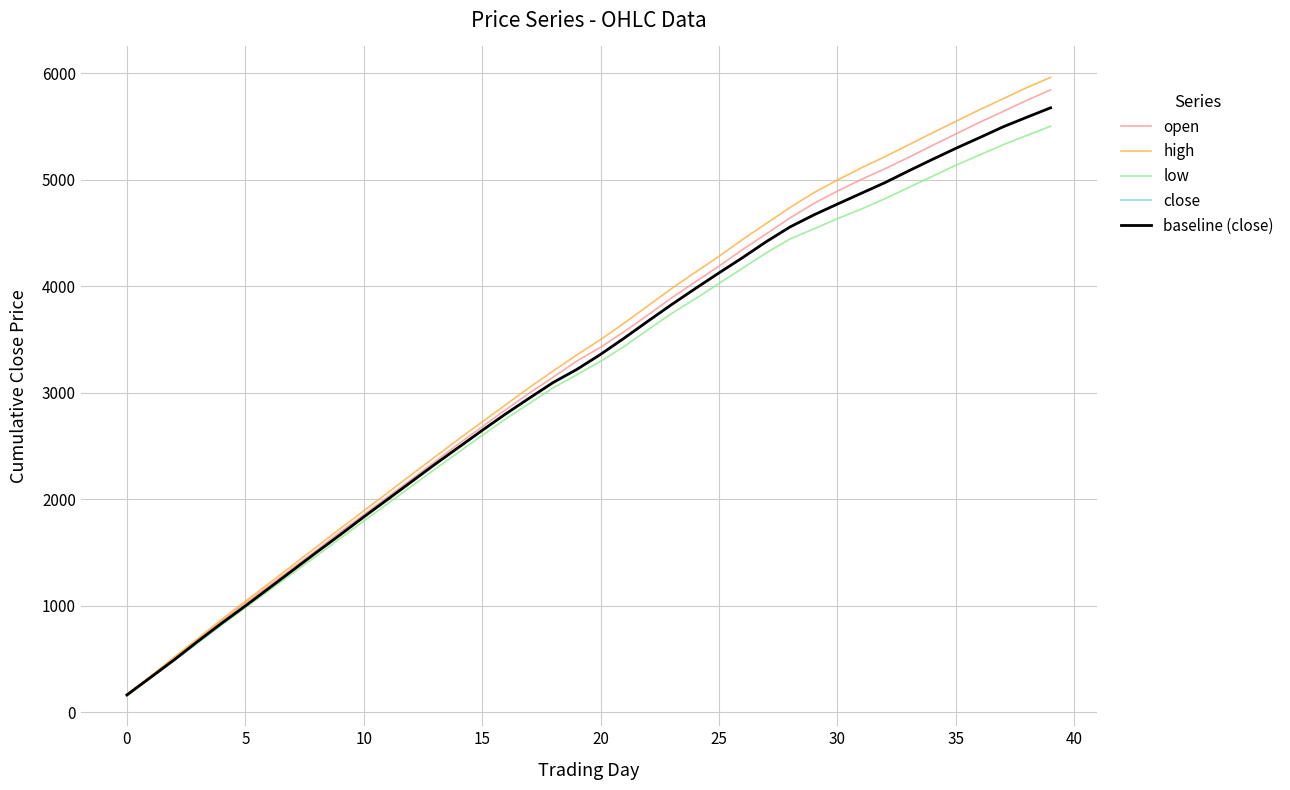

True or false: baseline (close) and low intersect in this chart.

False